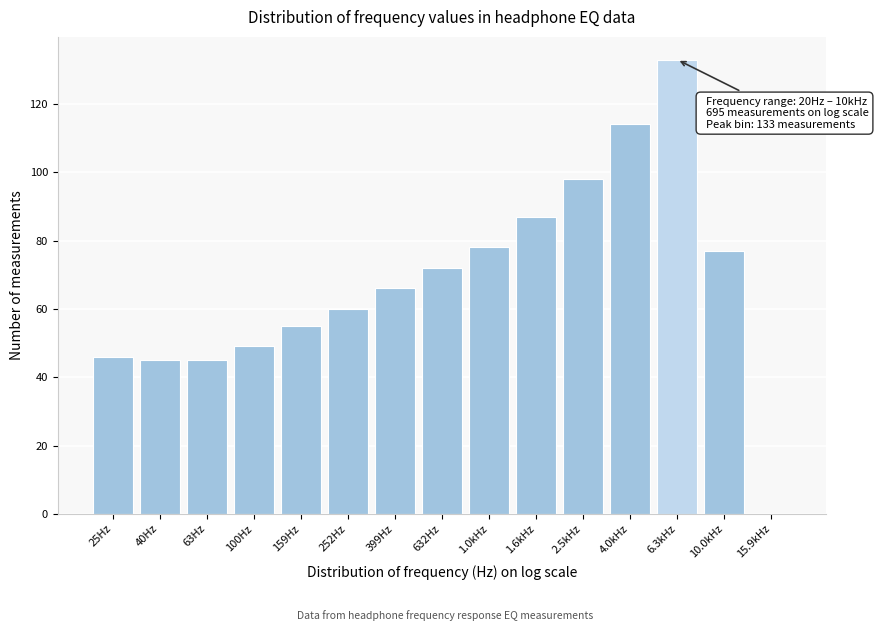

Reading left to right, list all the values displayed in this chart.

25Hz=46	40Hz=45	63Hz=45	100Hz=49	159Hz=55	252Hz=60	399Hz=66	632Hz=72	1.0kHz=78	1.6kHz=87	2.5kHz=98	4.0kHz=114	6.3kHz=133	10.0kHz=77	15.9kHz=0